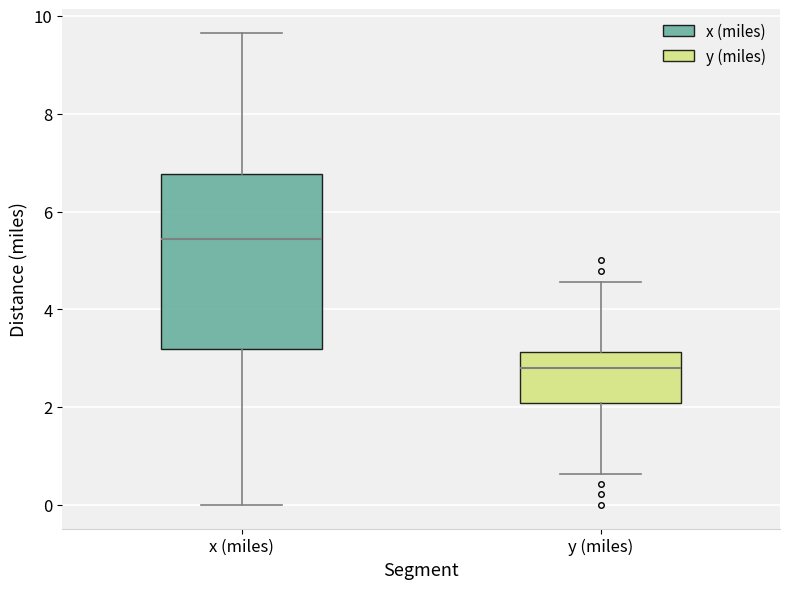

Where does the upper whisker of the box for x (miles) end on the y-axis? The values are not printed on the chart, so give them approximately, as read against the axis.

9.6